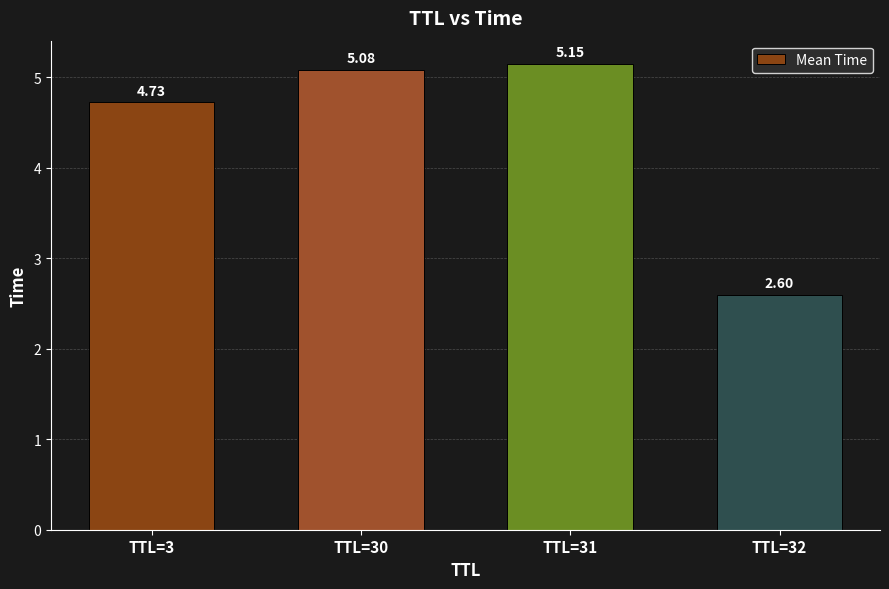

List the labels in order of value, largest first.

TTL=31, TTL=30, TTL=3, TTL=32